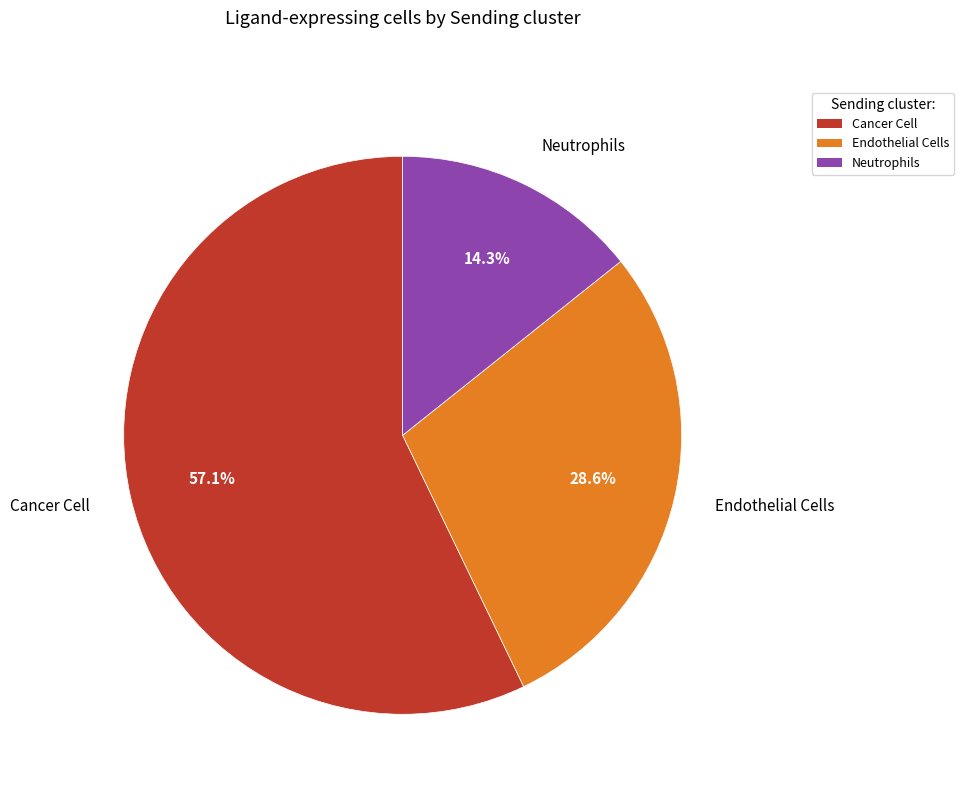

Rank the categories by value from highest to lowest.

Cancer Cell, Endothelial Cells, Neutrophils